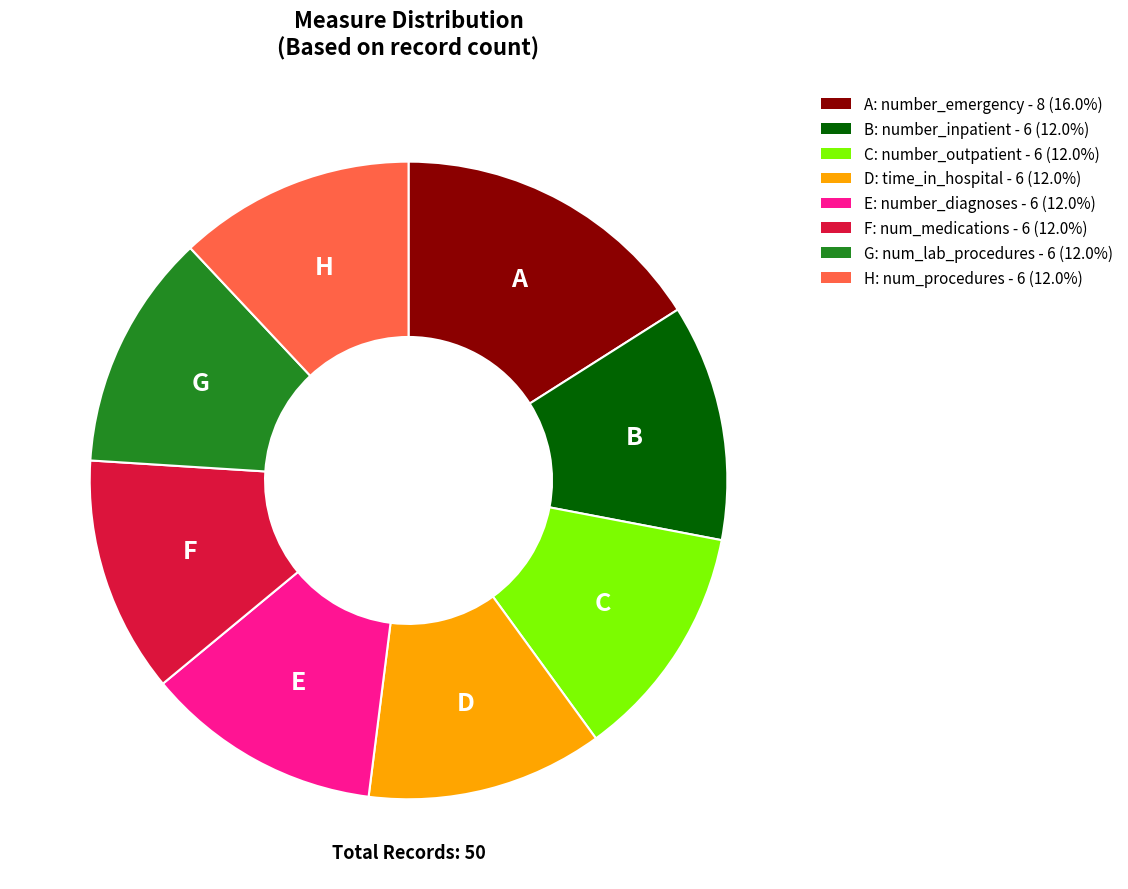

Is there a majority slice in this chart?

No